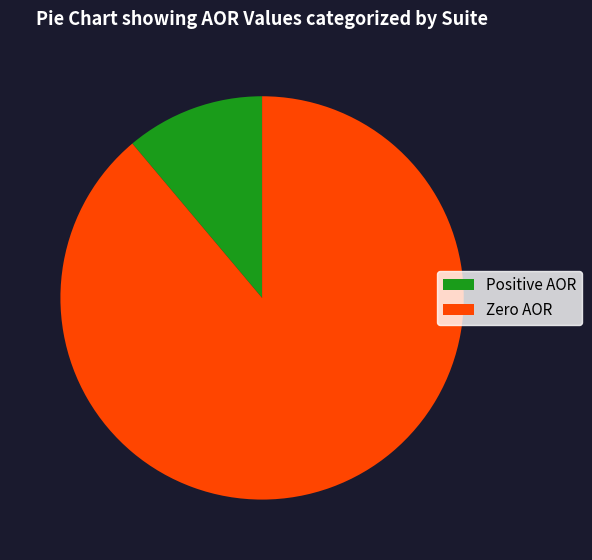

Count the number of slices in the pie.

2